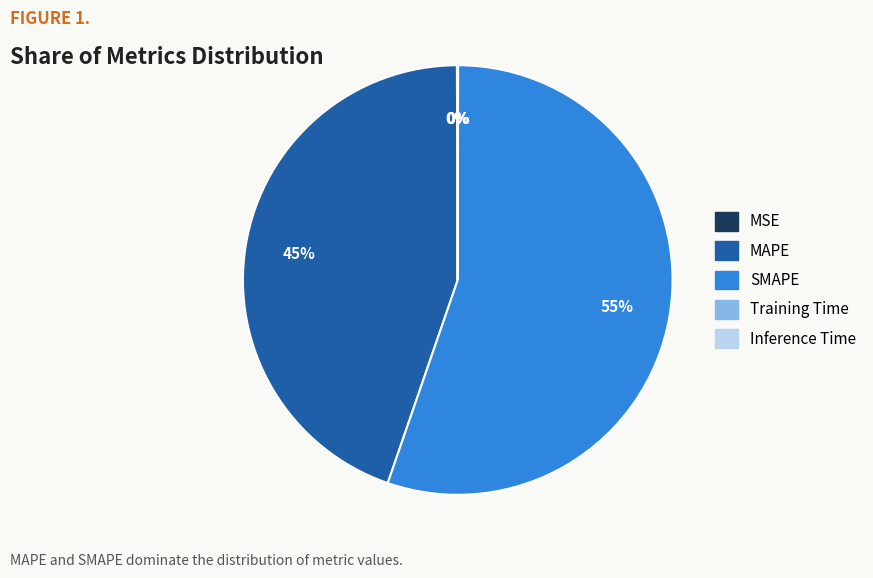

Is it true that MAPE is 45% of the pie?

True